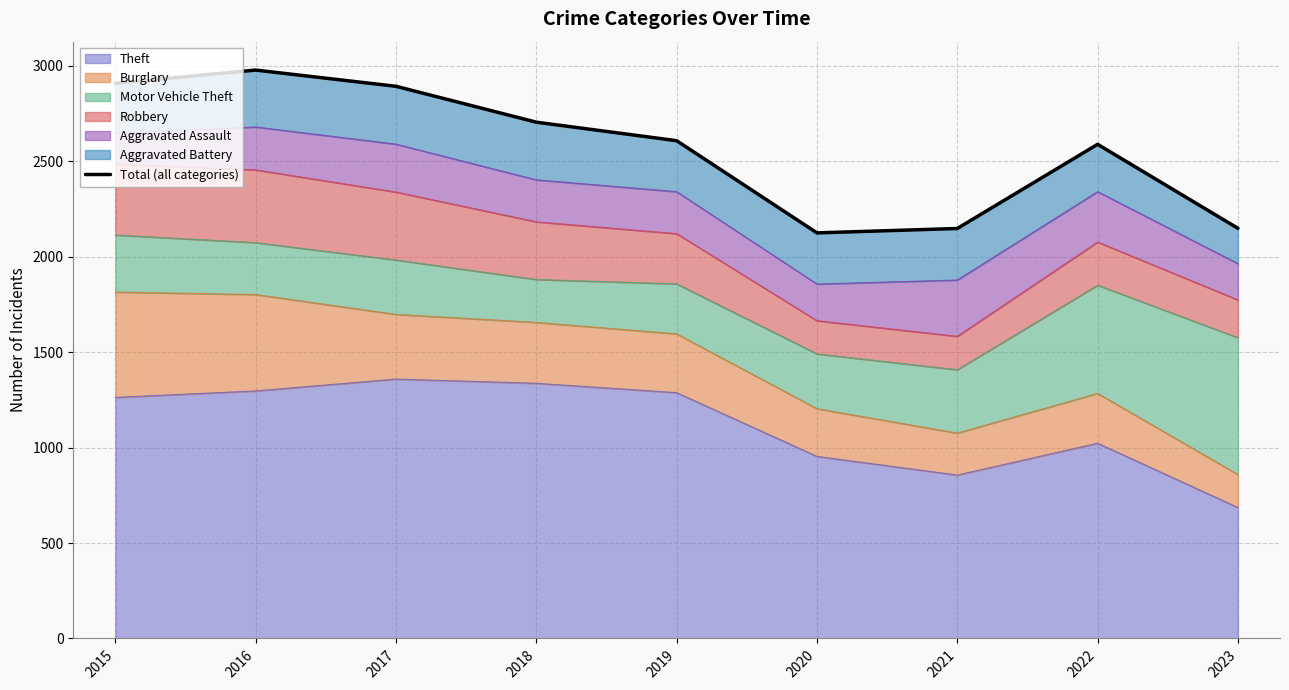

Reading left to right, list all the values displayed in this chart.

2909	2978	2893	2705	2608	2125	2148	2589	2149